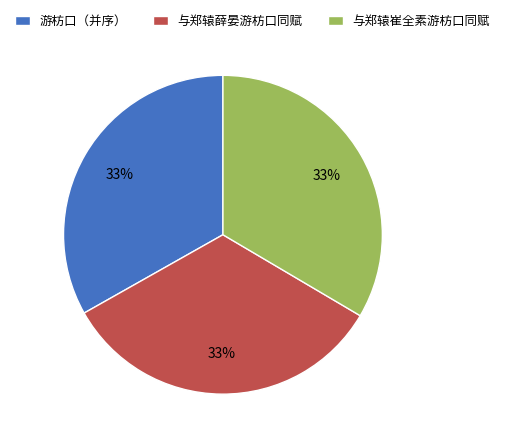

To the nearest percent, what percentage of the pie is 与郑辕崔全素游枋口同赋?

33%